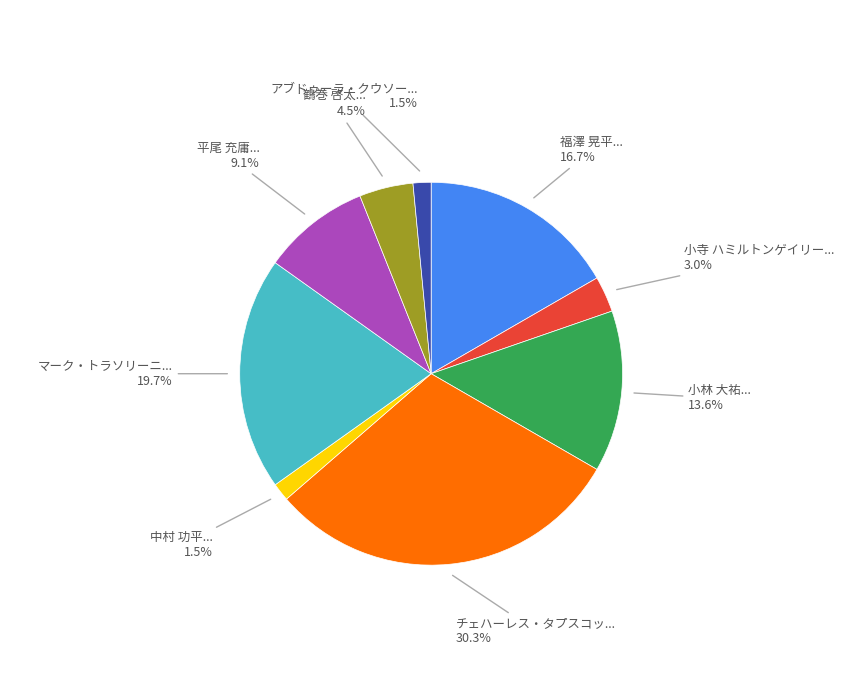

Is there a majority slice in this chart?

No